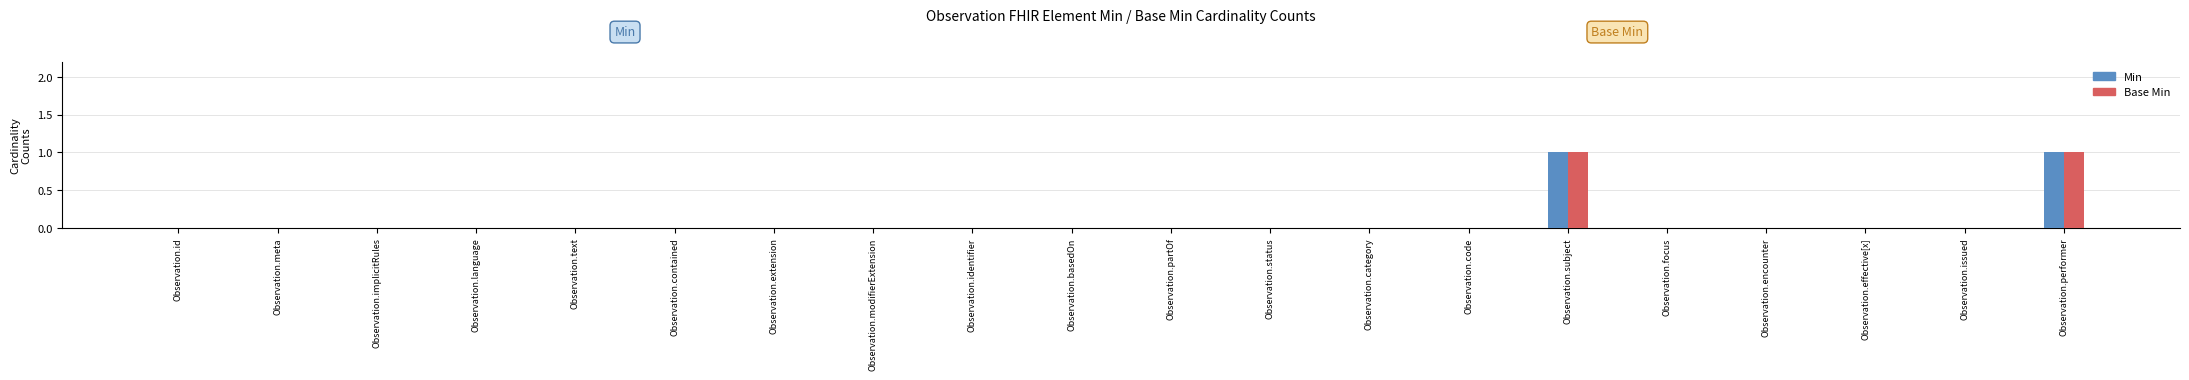

How many series are shown in this chart?

2